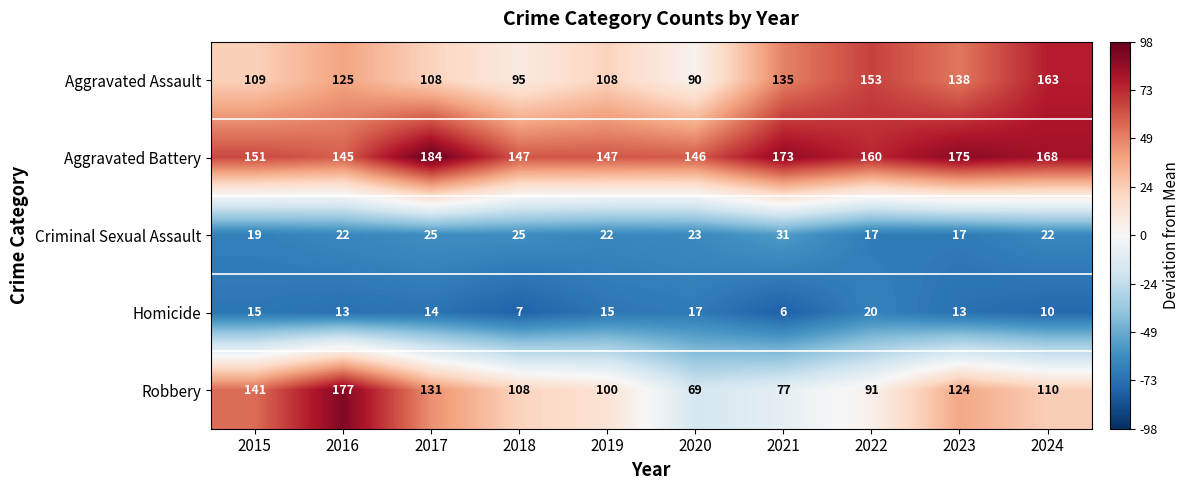

What is the average value of the Aggravated Assault series?

122